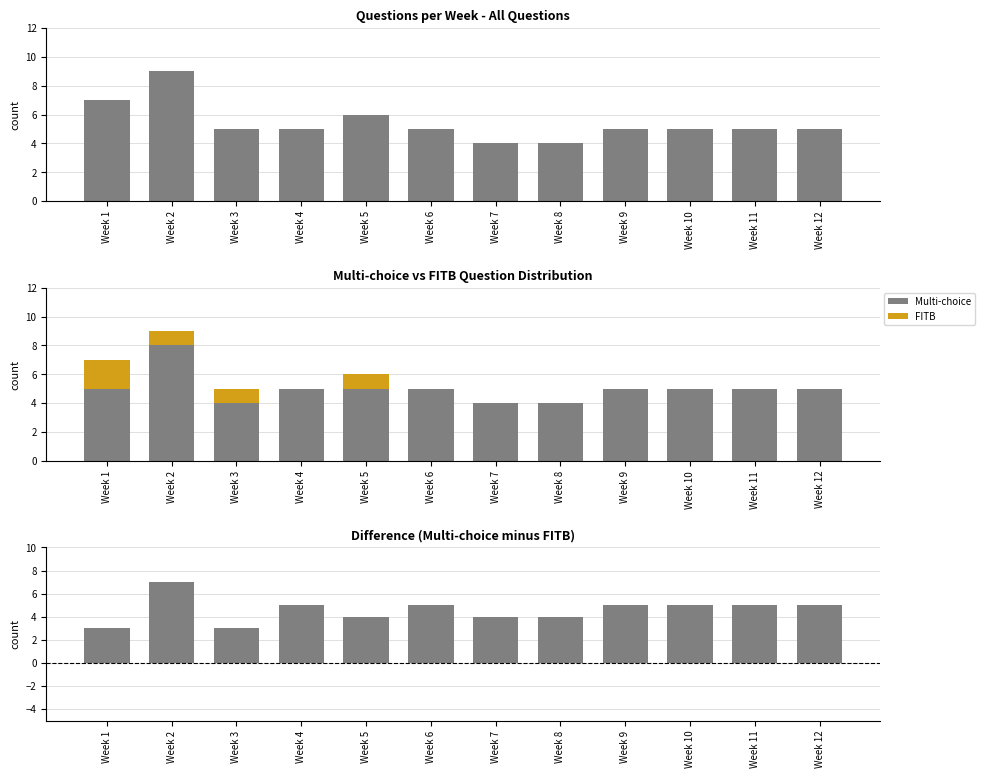

Count the Difference (MC - FITB) values in the range 4 to 5.

9